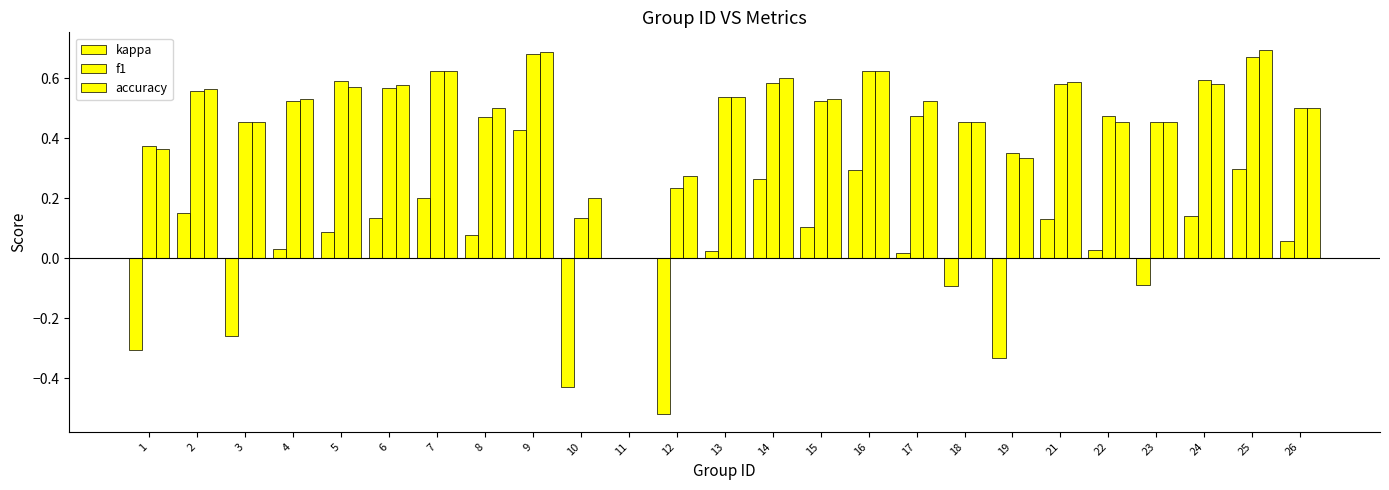

What is the greatest value displayed?

0.7